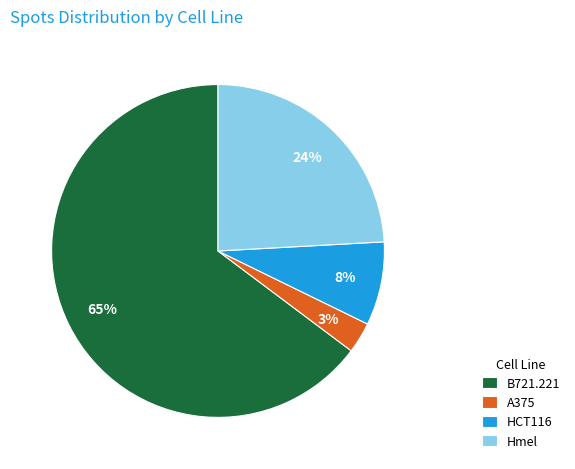

Which category has the smallest portion of the pie?

A375